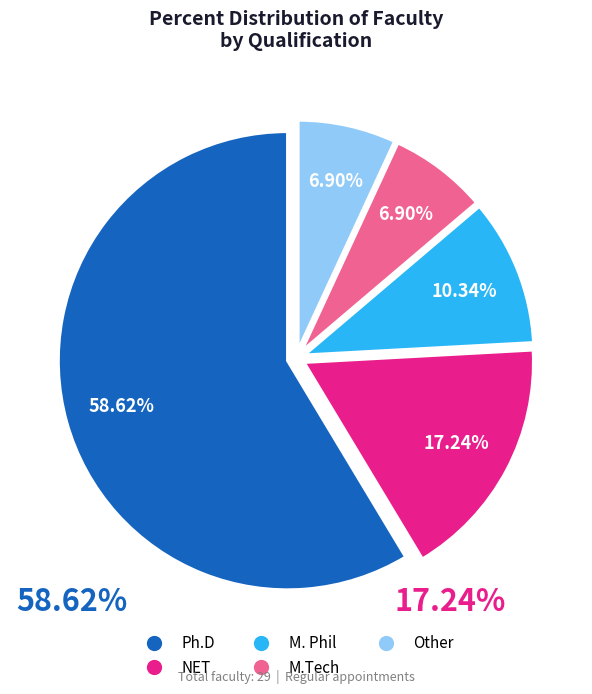

What is the largest slice in the pie chart?

Ph.D